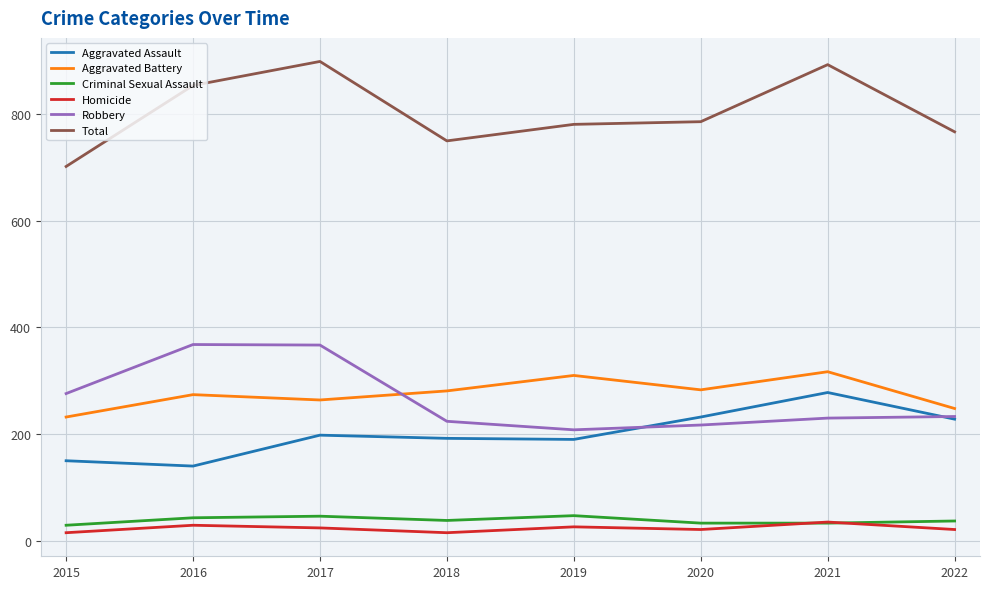

At how many categories does at least one series exceed 467?

8